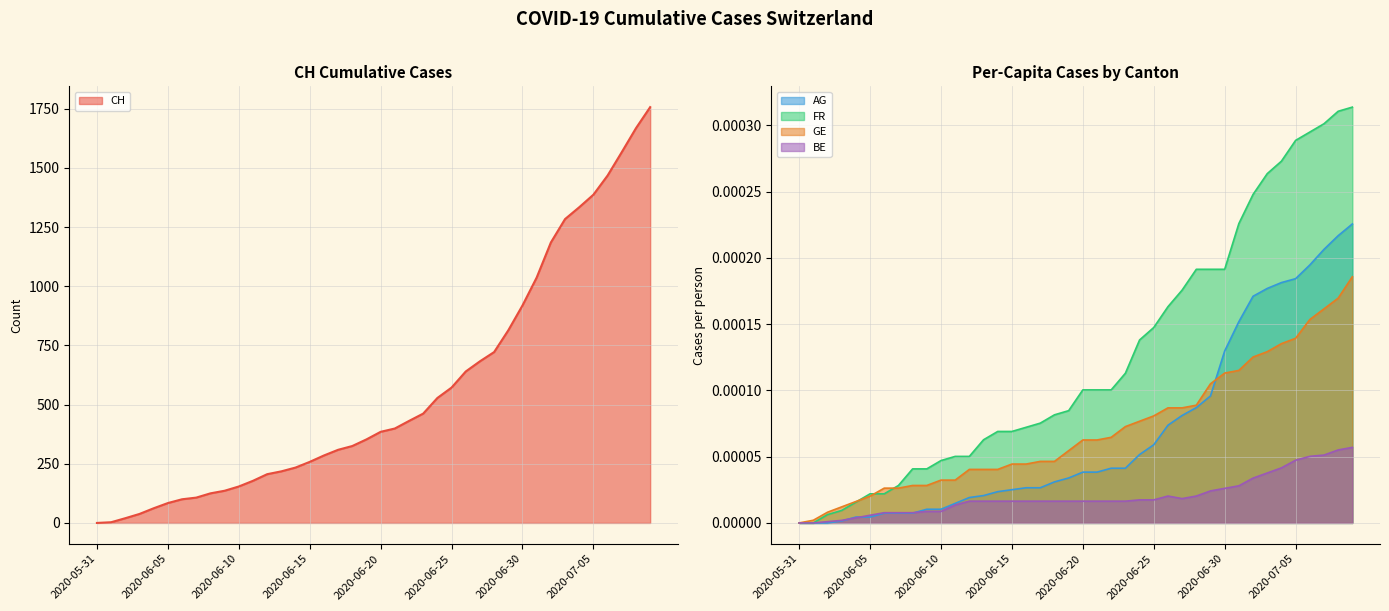

Rank the series at 2020-06-27 from highest to lowest value.

CH, FR_pc, GE_pc, AG_pc, BE_pc